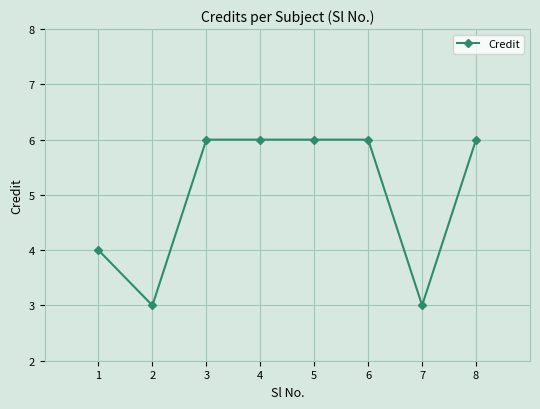

What is the change in value from 2 to 6?

+3